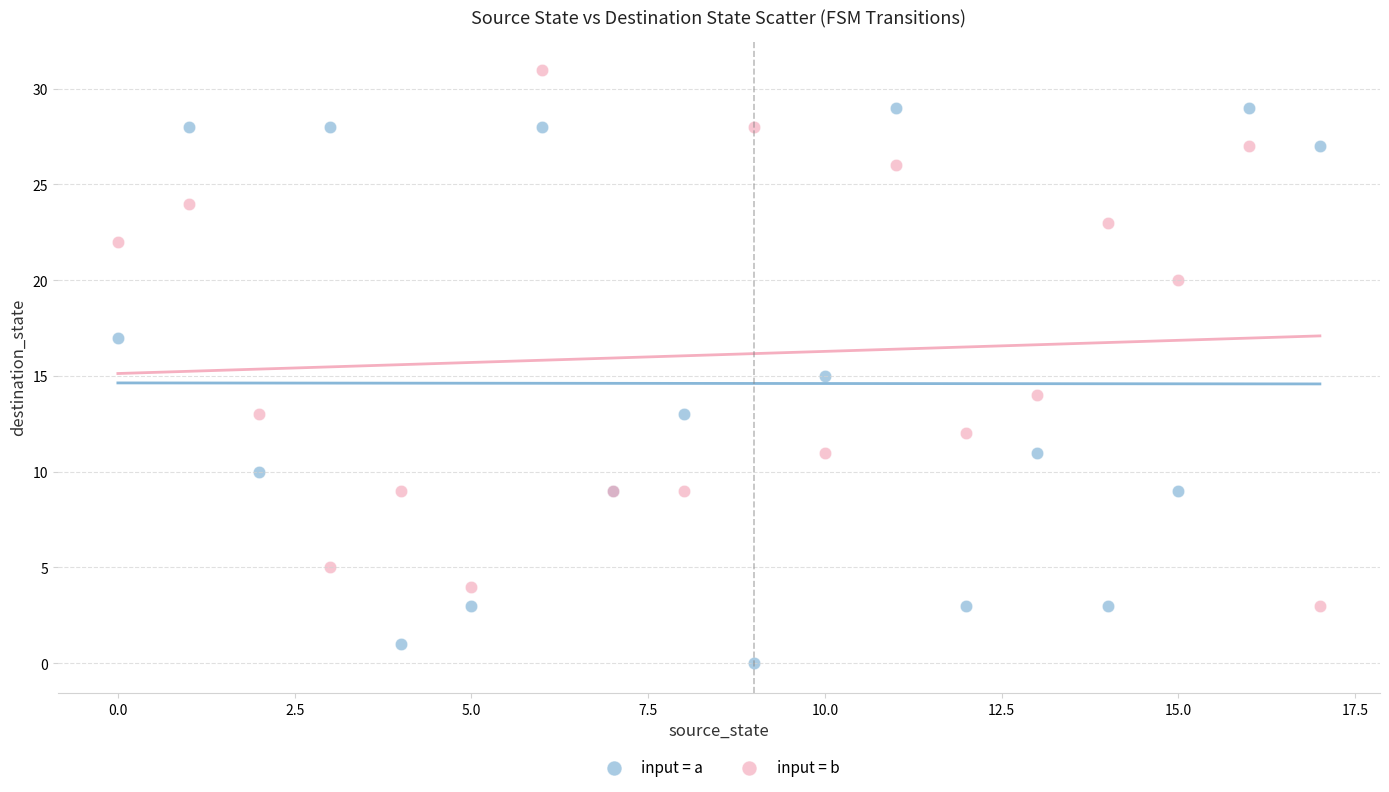

Which series reaches the minimum Y coordinate?

input = a